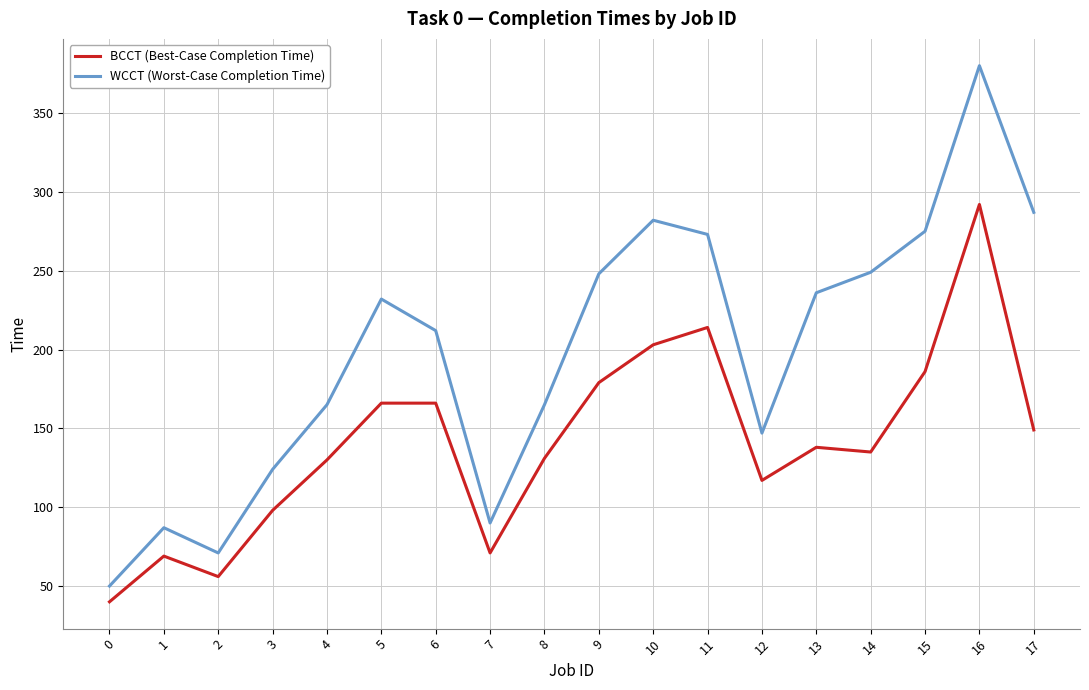

True or false: WCCT (Worst-Case Completion Time) and BCCT (Best-Case Completion Time) intersect in this chart.

False